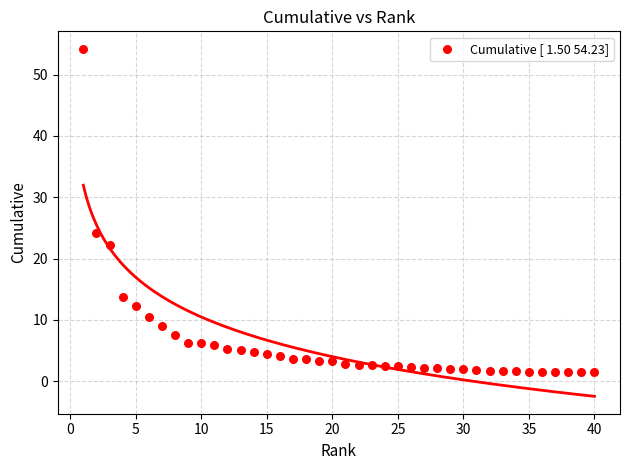

What is the range of X values (max minus min)?

39.0